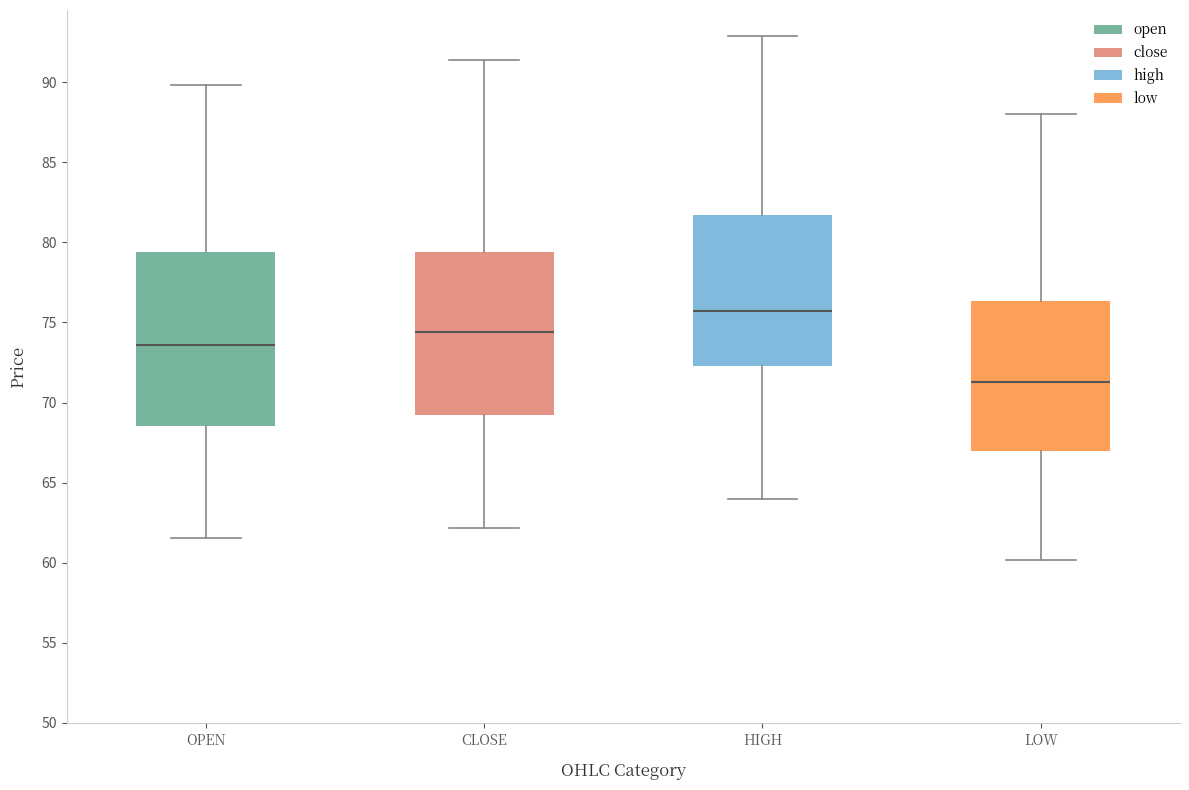

Reading left to right, read every box against the y-axis: the position of its median line, the range the box covers, and the ends of its whiskers. The values are not printed on the chart, so give them approximately, as read against the axis.

OPEN: median 73.5, box 68.5 to 79.5, whiskers 61.5 to 90.0
CLOSE: median 74.5, box 69.0 to 79.5, whiskers 62.0 to 91.5
HIGH: median 75.5, box 72.5 to 81.5, whiskers 64.0 to 93.0
LOW: median 71.5, box 67.0 to 76.5, whiskers 60.0 to 88.0